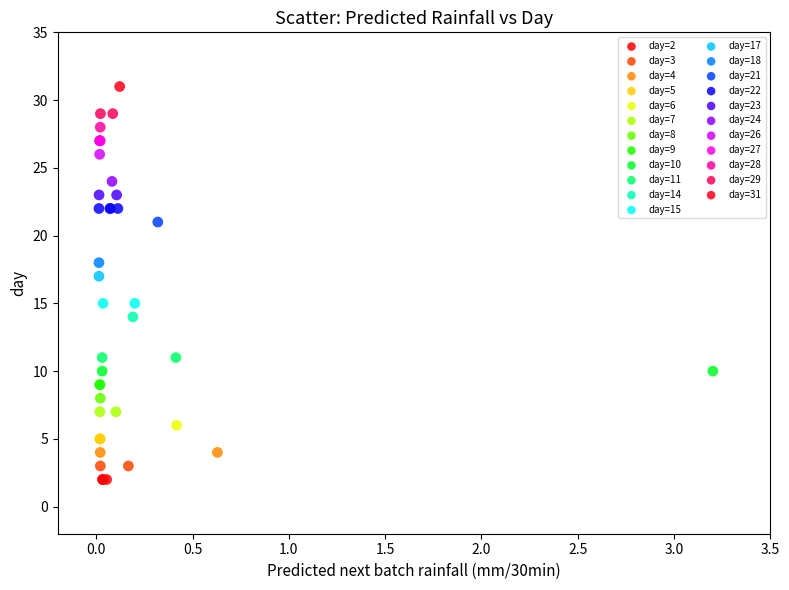

Which series contains the lowest Y value?

day=2